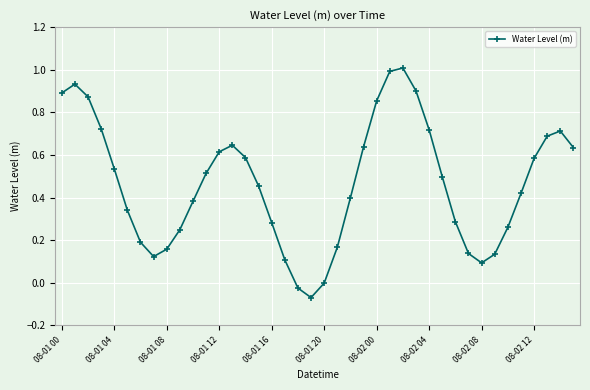

What is the difference between the maximum and second lowest values?

1.0